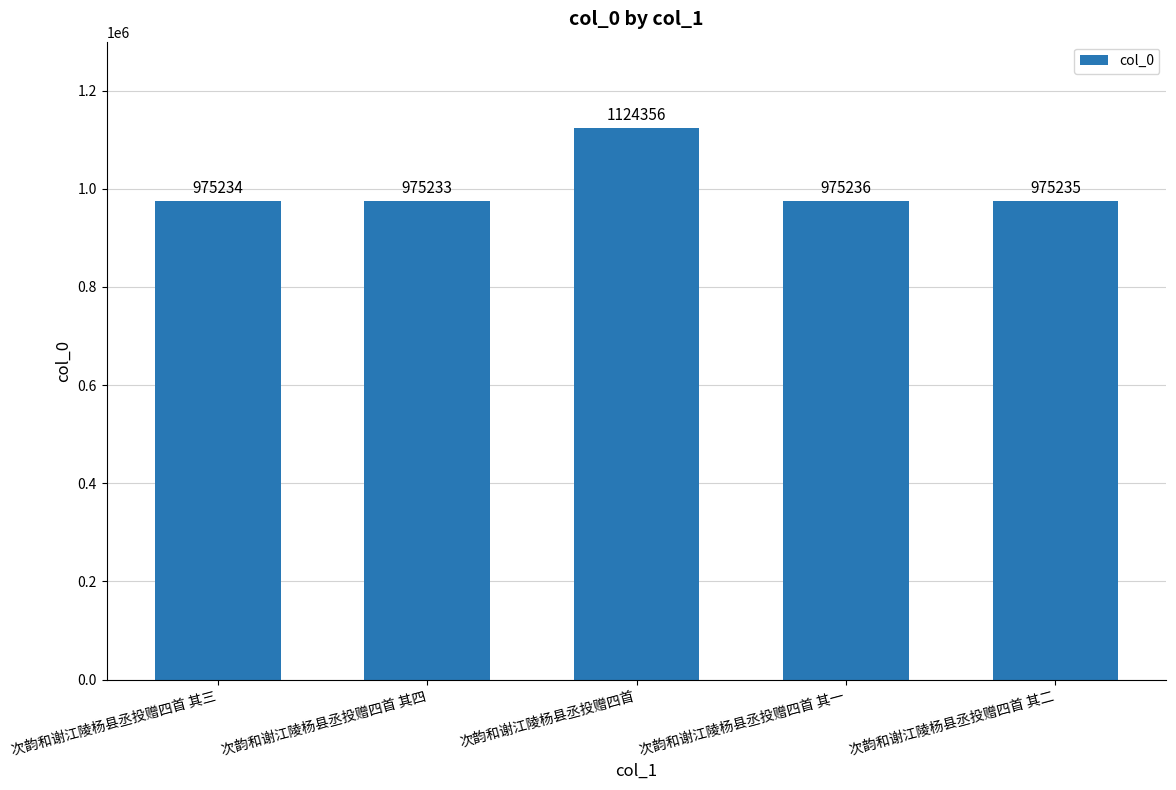

Reading left to right, transcribe all the data shown in this chart.

975234	975233	1124356	975236	975235